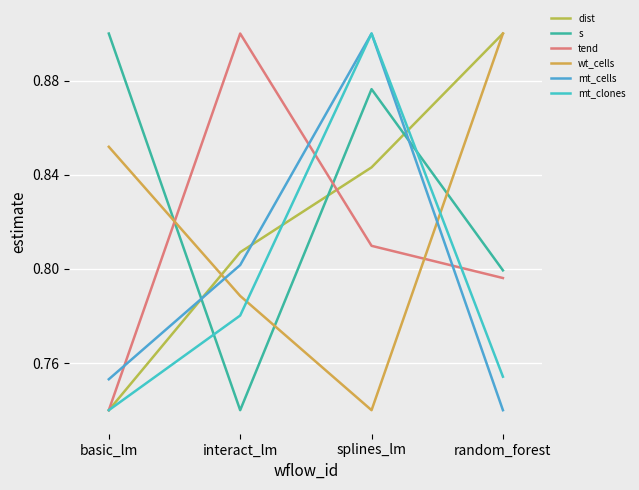

Between splines_lm and interact_lm, which is larger?

splines_lm